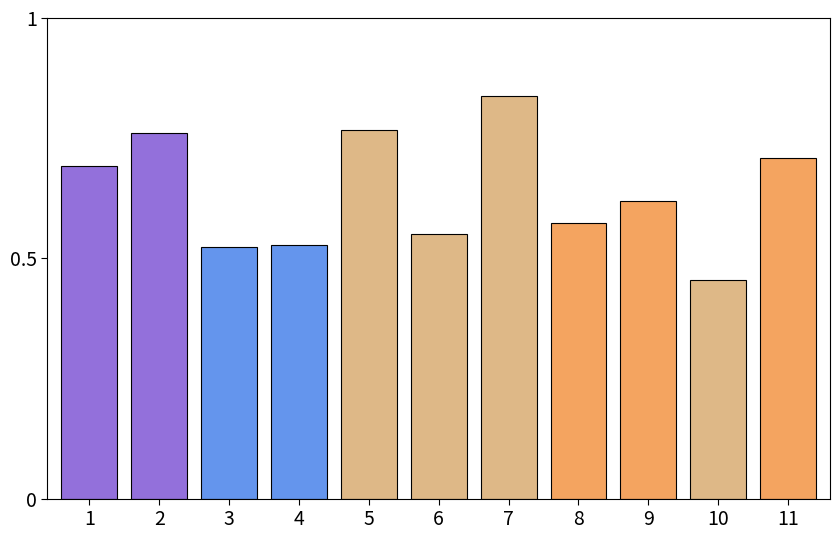

True or false: precision_test has a value of 0.2 at n_19.

False